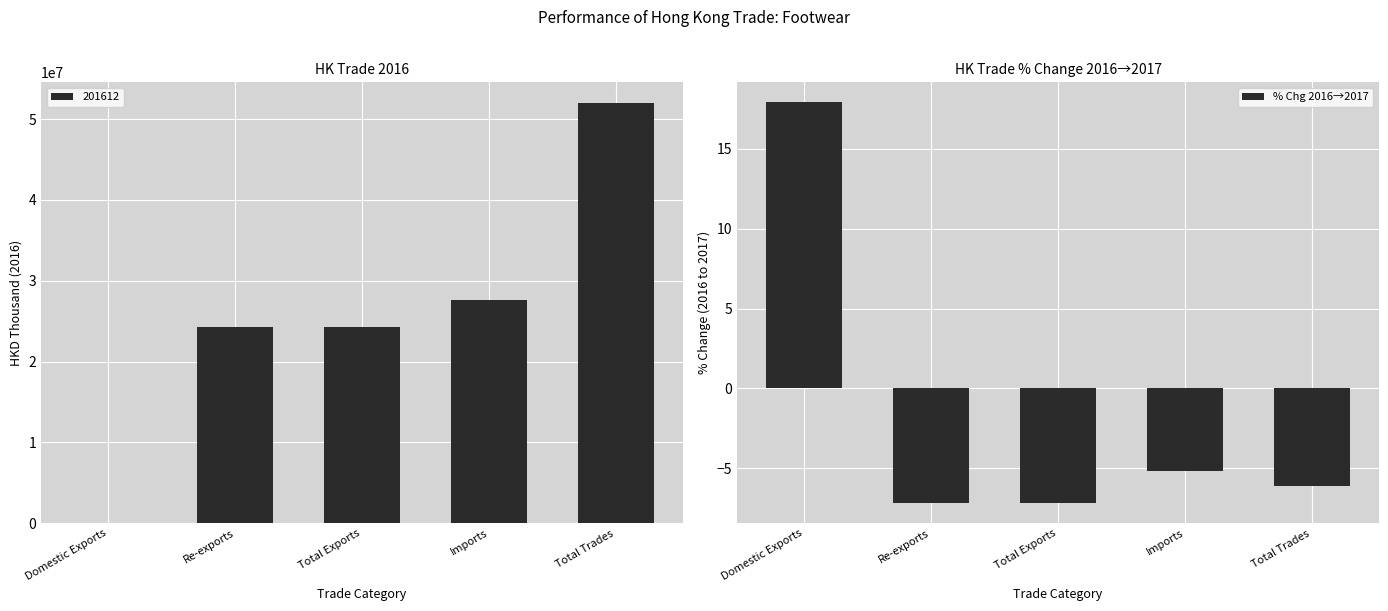

At which label does the data first exceed -6?

Domestic Exports